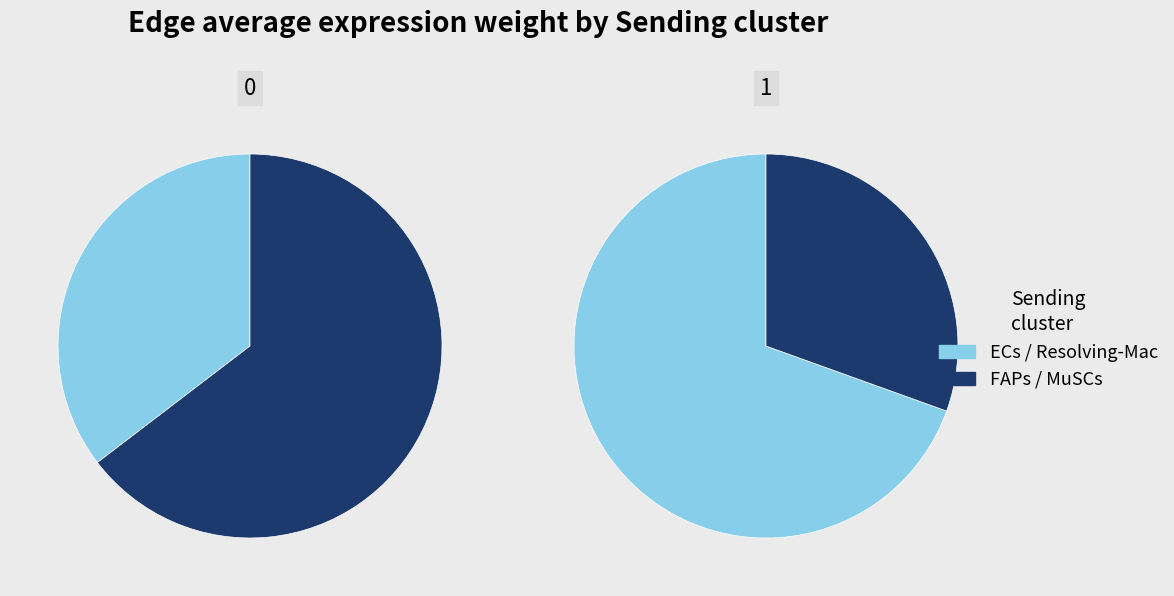

Count the number of slices in the pie.

4